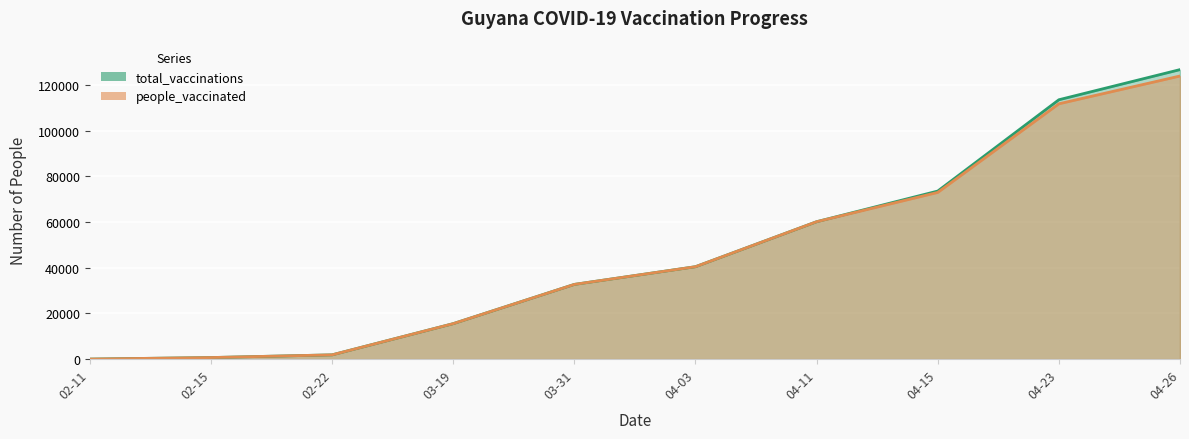

True or false: people_vaccinated has a value of 0 at 02-11.

True